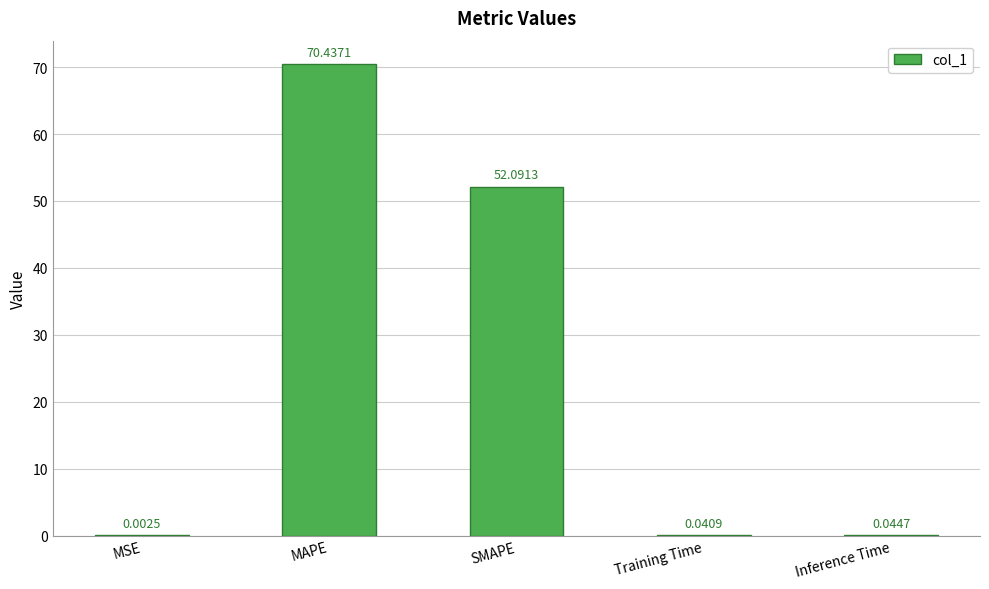

Which category has the highest value across all series?

MAPE